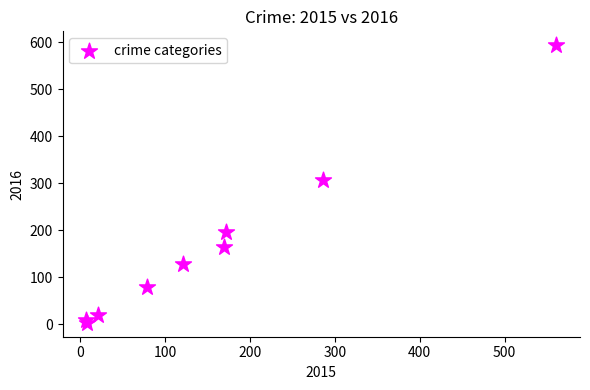

What Y value in the scatter plot is closest to 298?

307